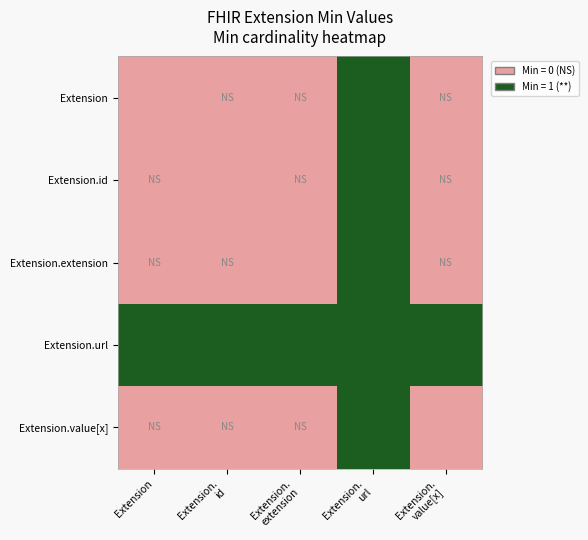

Reading right to left, transcribe all the data shown in this chart.

Extension: Extension.
value[x]=0	Extension.
url=1	Extension.
extension=0	Extension.
id=0	Extension=0
Extension.id: Extension.
value[x]=0	Extension.
url=1	Extension.
extension=0	Extension.
id=0	Extension=0
Extension.extension: Extension.
value[x]=0	Extension.
url=1	Extension.
extension=0	Extension.
id=0	Extension=0
Extension.url: Extension.
value[x]=1	Extension.
url=1	Extension.
extension=1	Extension.
id=1	Extension=1
Extension.value[x]: Extension.
value[x]=0	Extension.
url=1	Extension.
extension=0	Extension.
id=0	Extension=0